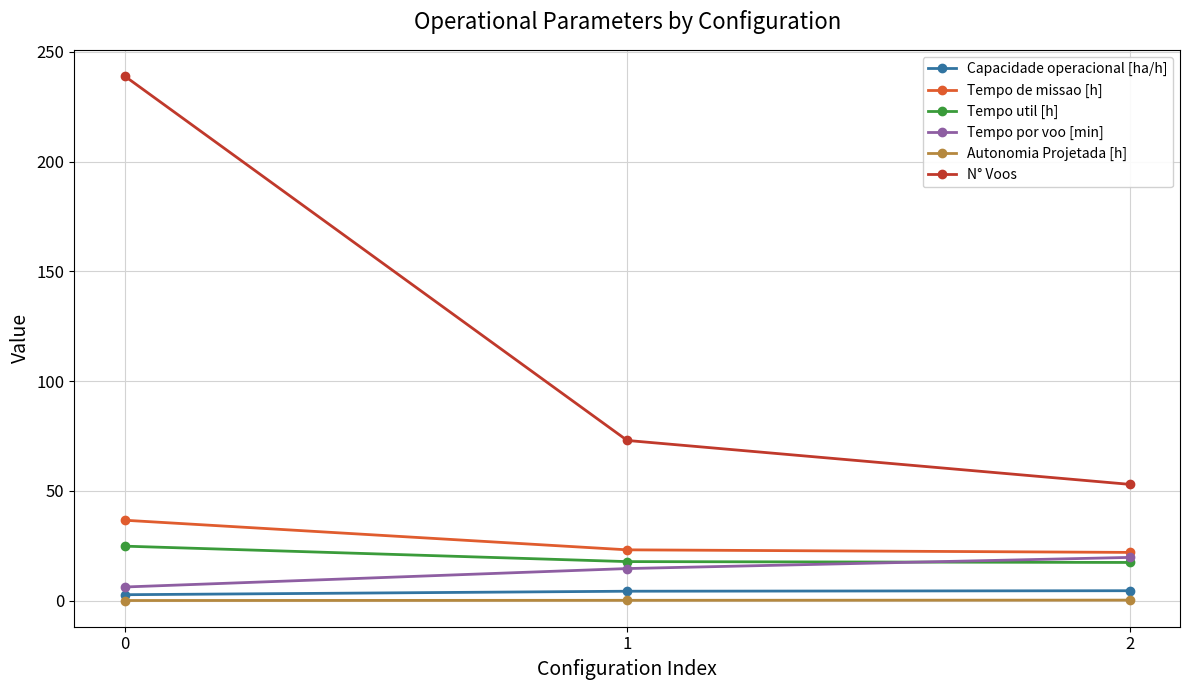

Which series has the widest spread of values?

N° Voos